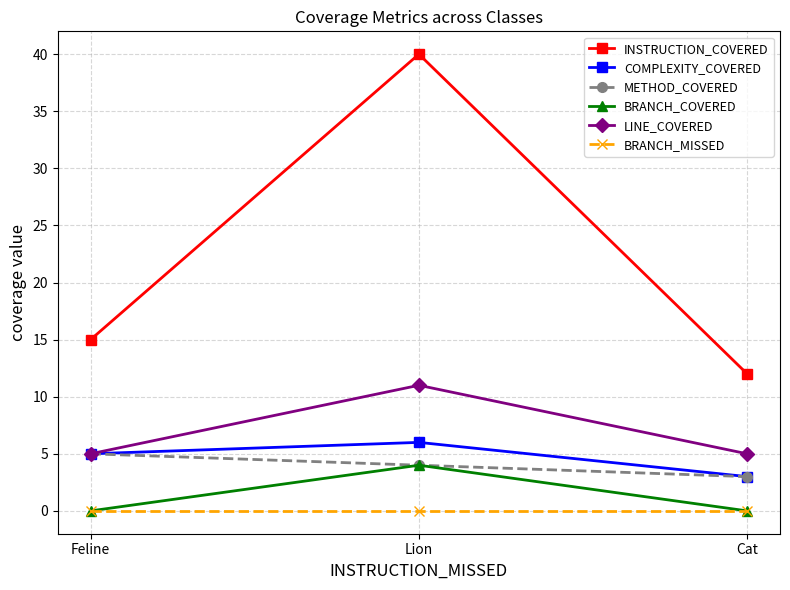

True or false: BRANCH_MISSED has a value of 0 at Lion.

True